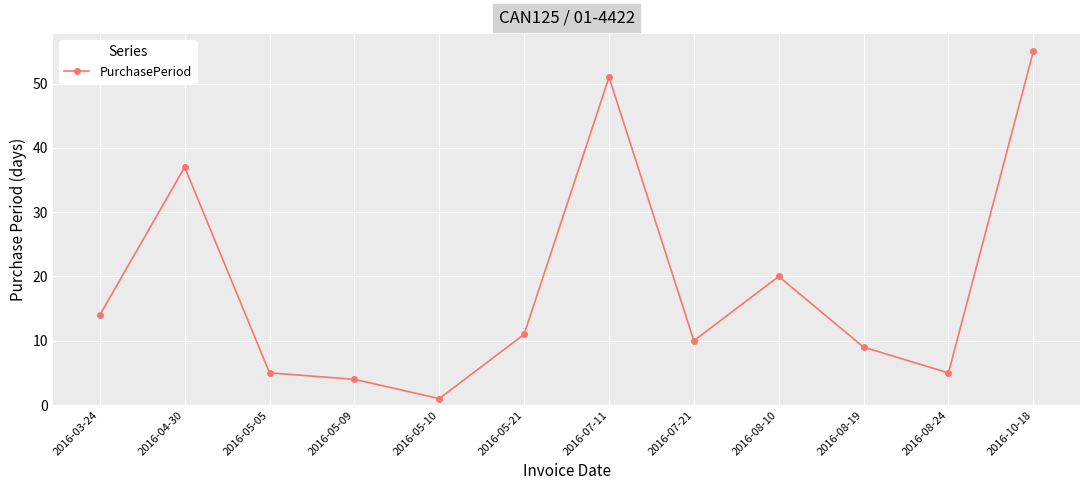

What is the change in value from 2016-05-10 to 2016-05-21?

+10